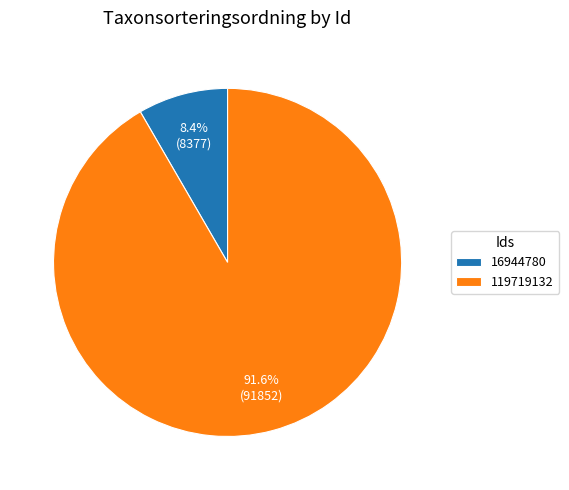

Is there a majority slice in this chart?

Yes